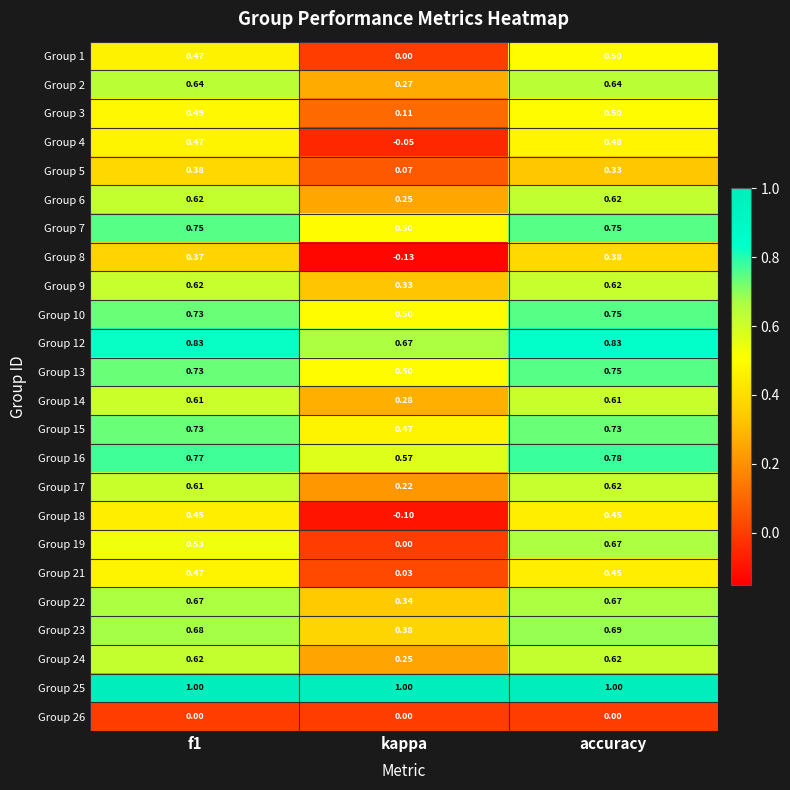

Which label corresponds to the smallest value in the chart?

kappa